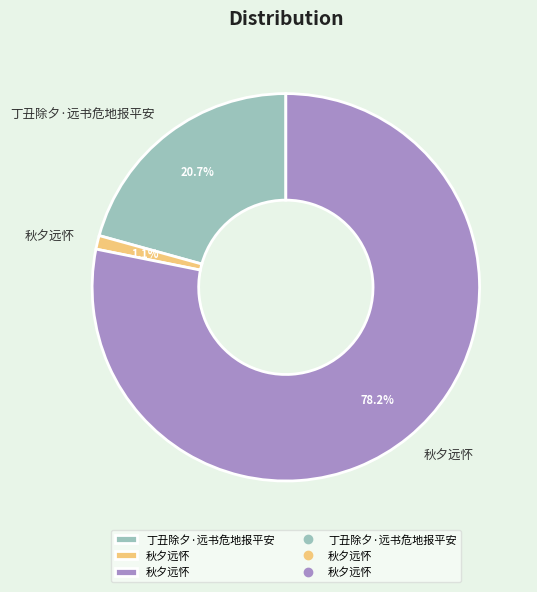

Is there a majority slice in this chart?

Yes